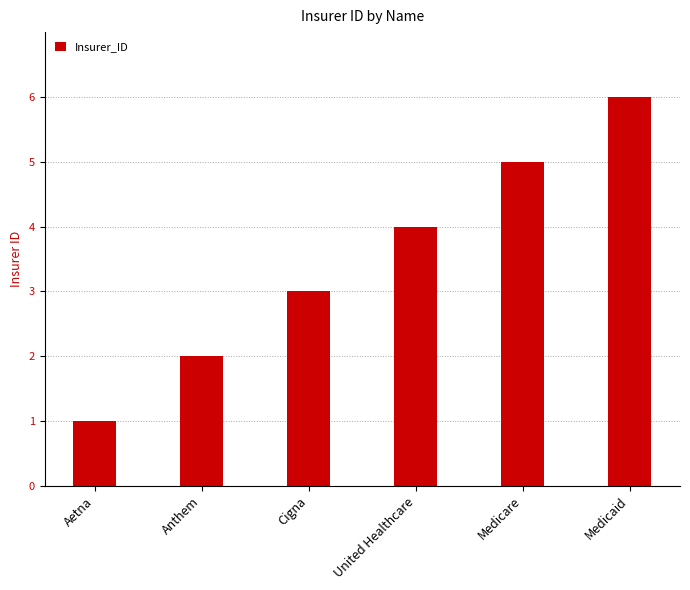

What position from the right is Anthem?

5